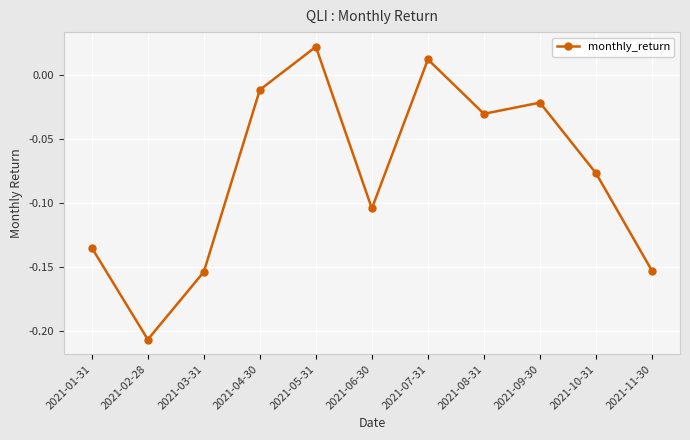

Between 2021-01-31 and 2021-07-31, which is larger?

2021-07-31